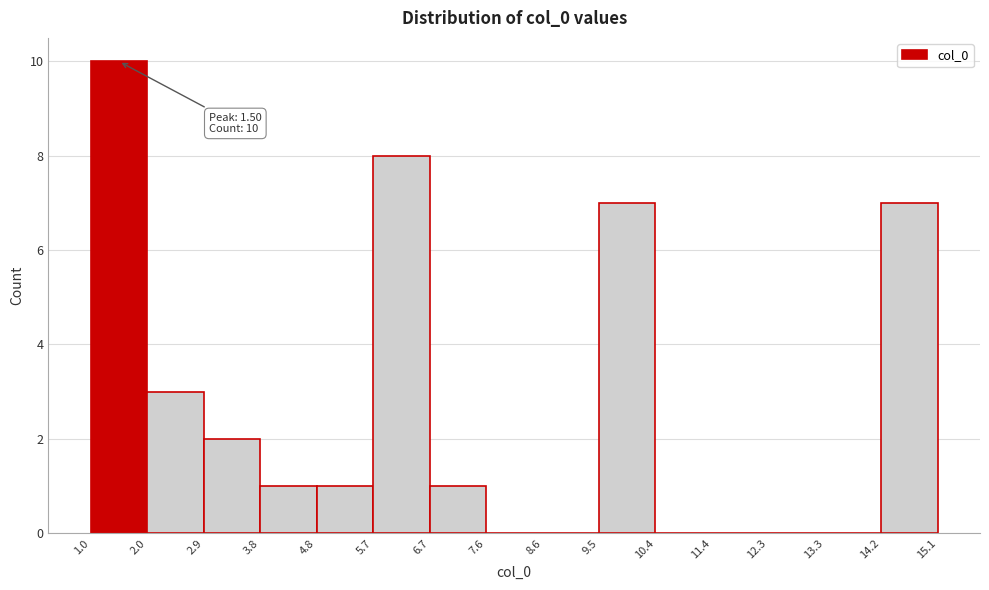

Over which range of the x-axis is the bar tallest?

1.0 to 2.0